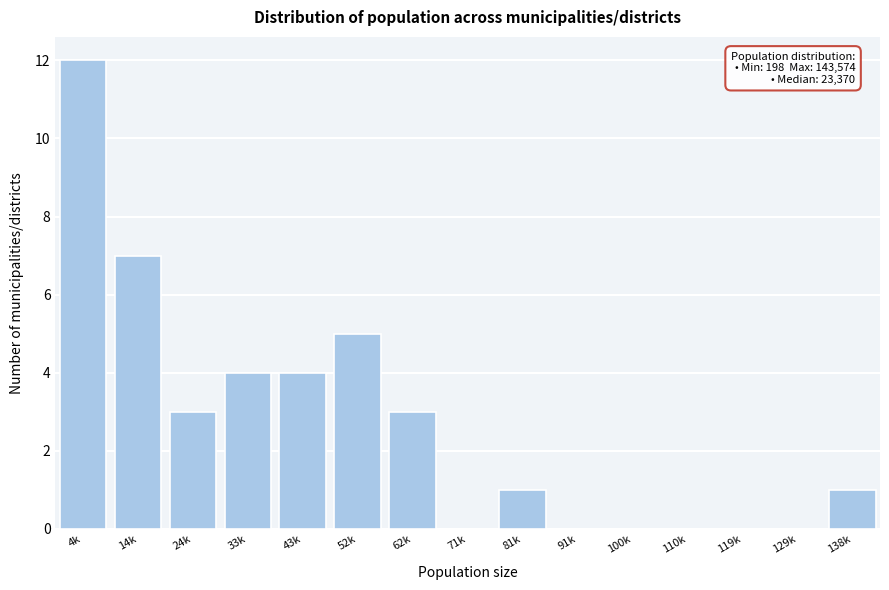

Reading left to right, list all the values displayed in this chart.

4k=12	14k=7	24k=3	33k=4	43k=4	52k=5	62k=3	71k=0	81k=1	91k=0	100k=0	110k=0	119k=0	129k=0	138k=1